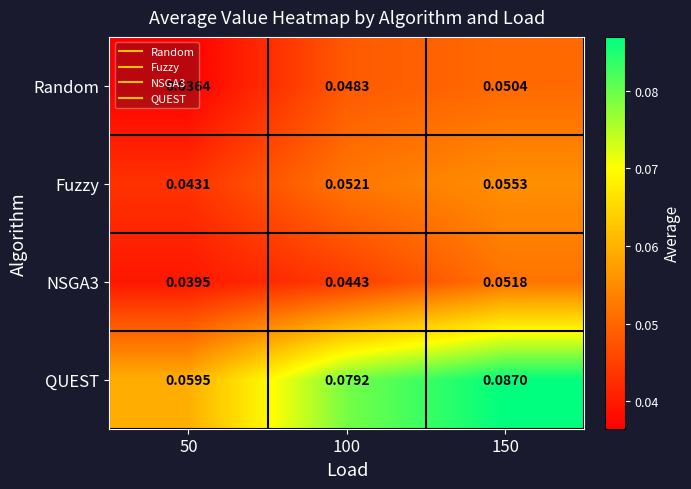

Count the number of categories in the chart.

3